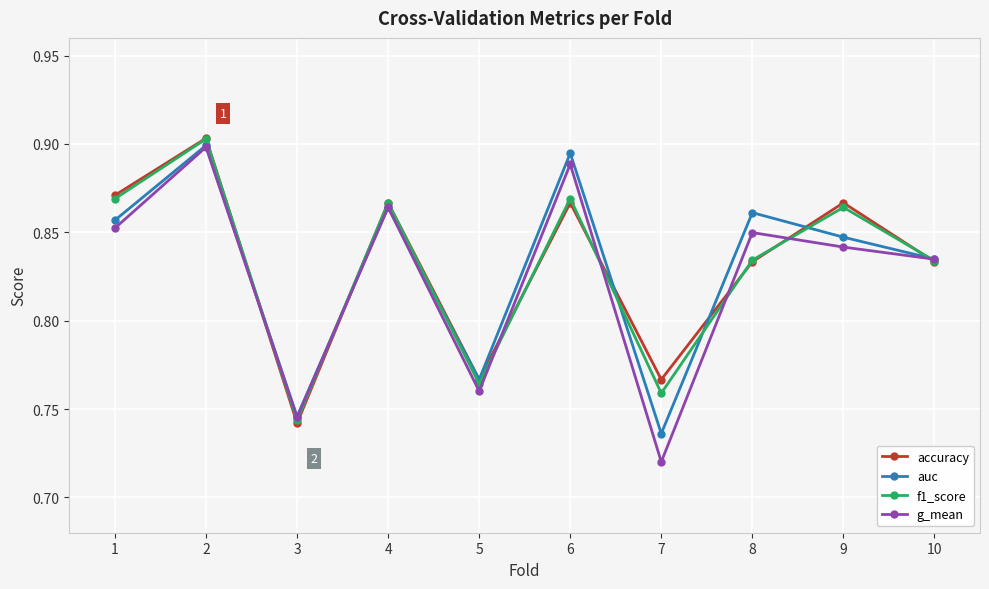

Between 4 and 6, which series saw the biggest shift?

auc